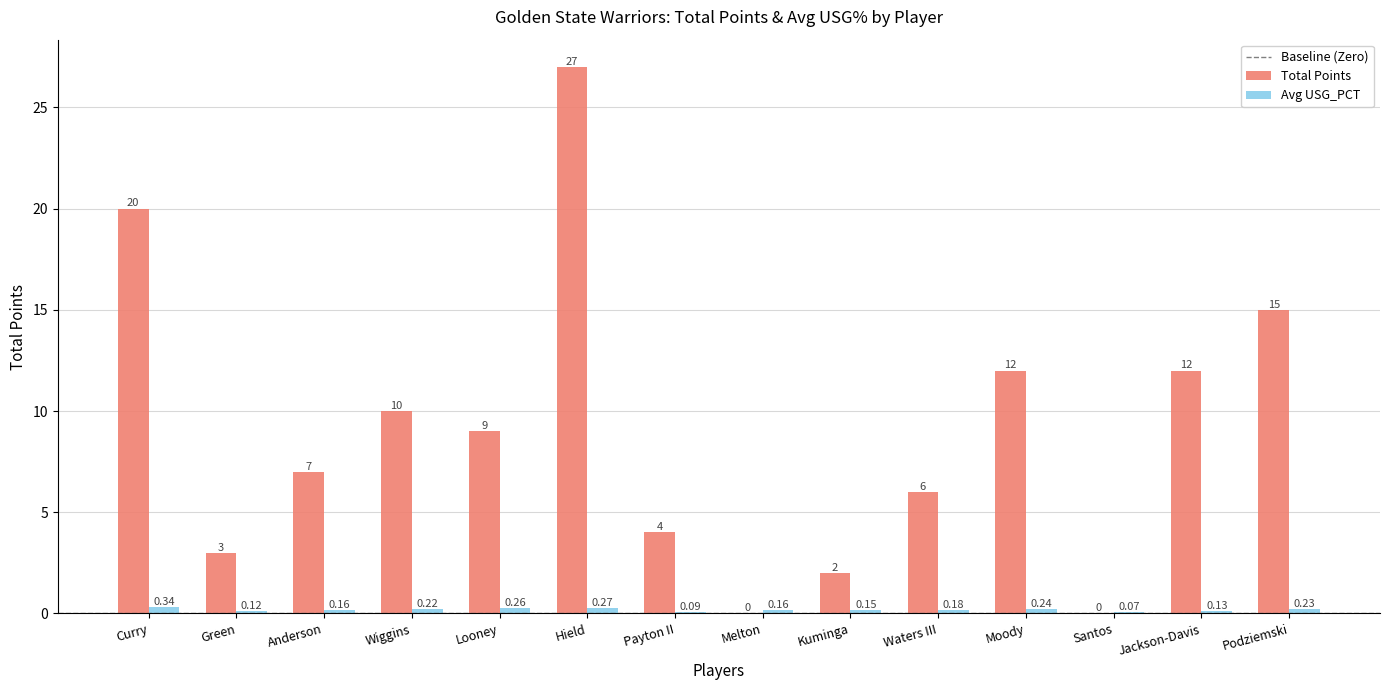

Which category has the highest value across all series?

Hield